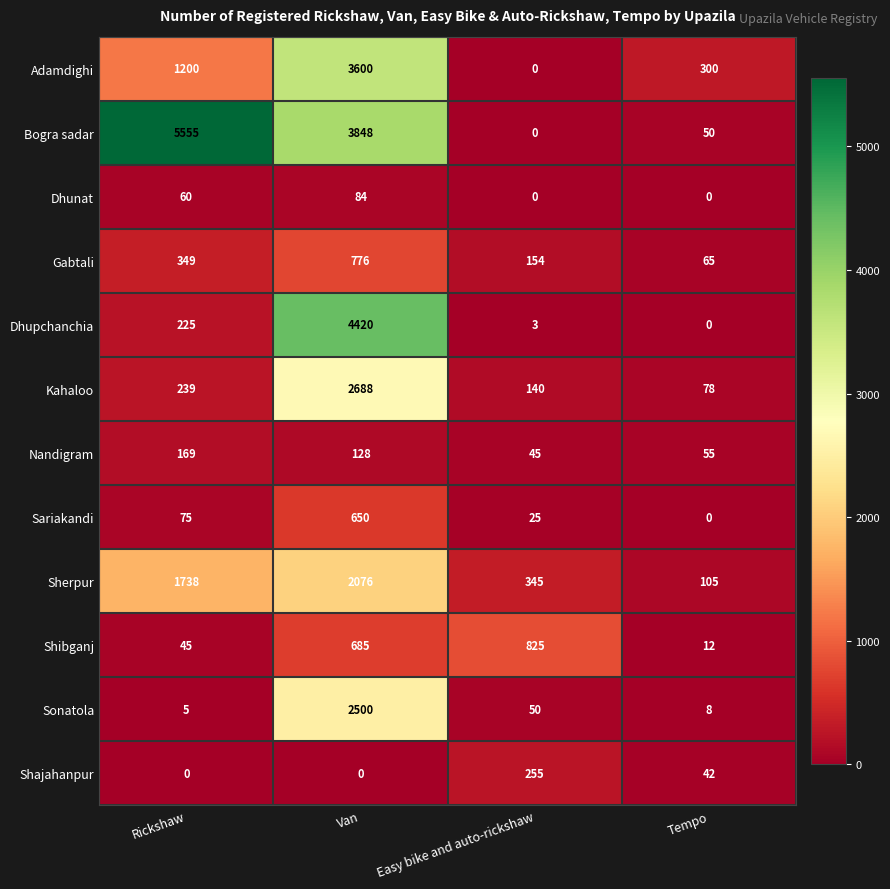

The Adamdighi series shows 300 at Tempo. True or false?

True